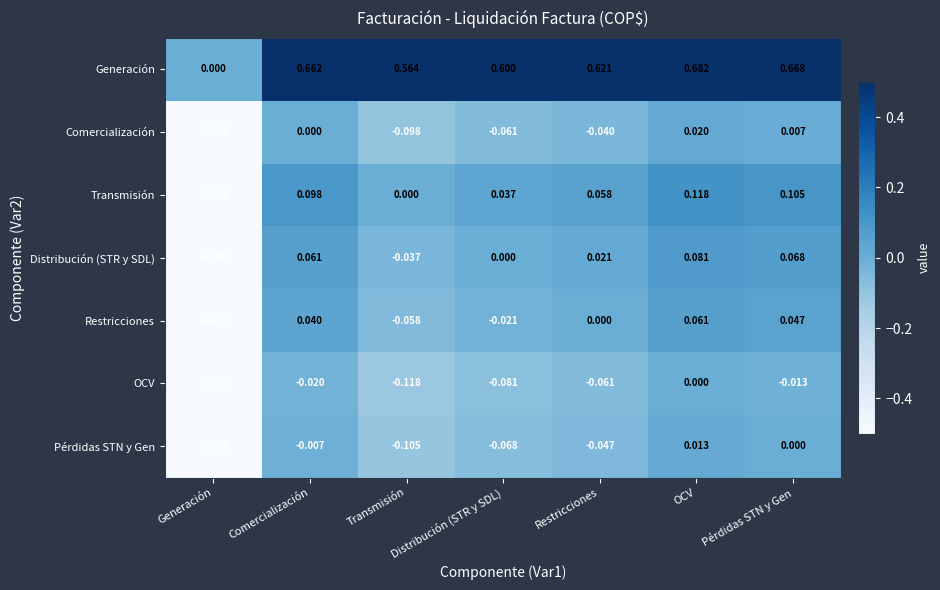

At which label does Distribución (STR y SDL) reach its minimum?

Generación